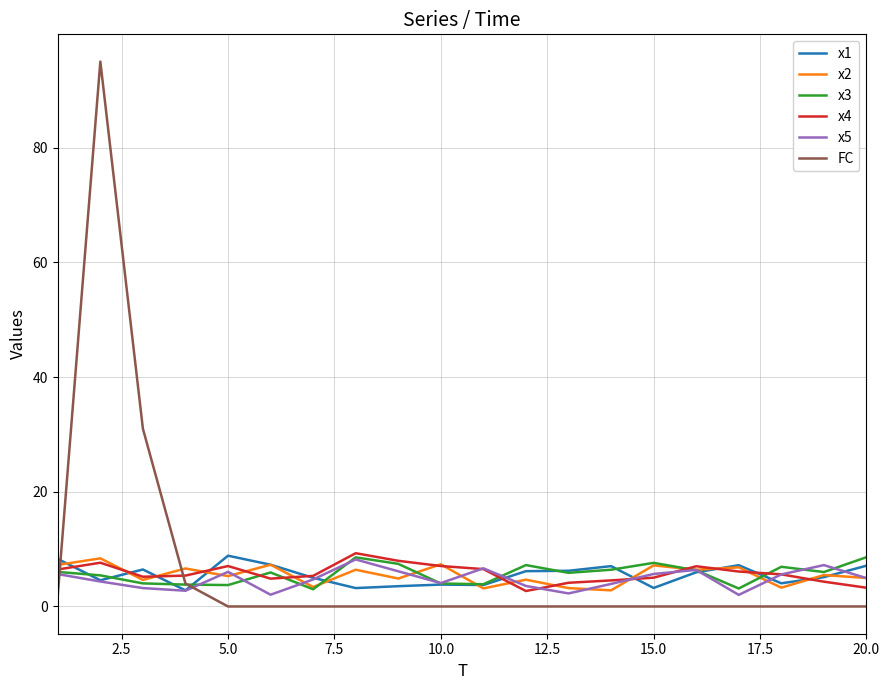

What is the greatest value displayed?

95.0